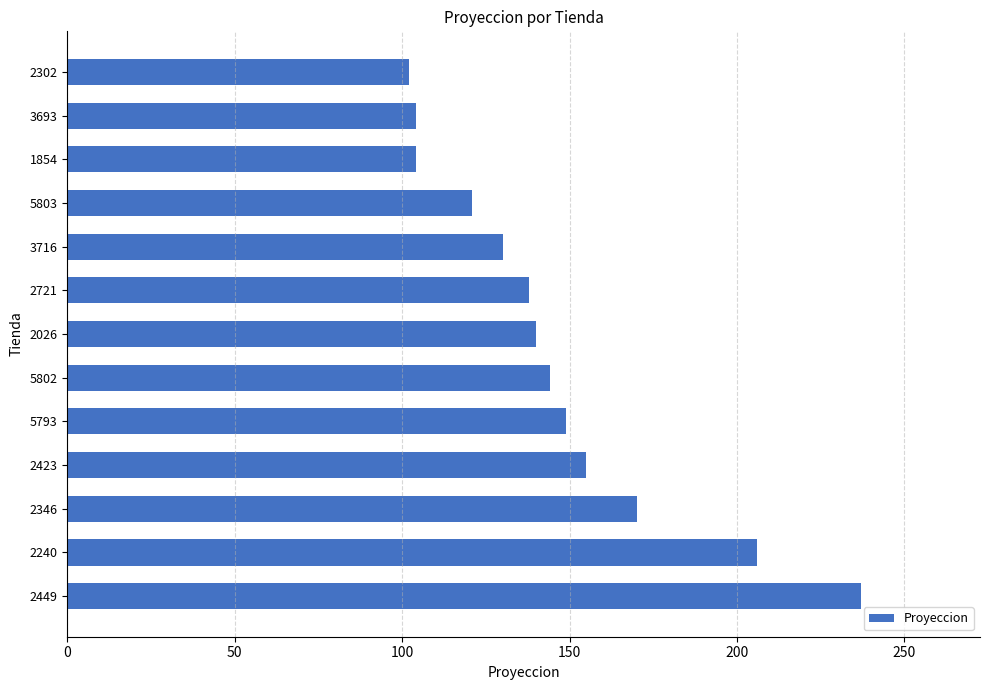

Approximately how many times larger is the value at 3716 compared to 2721?

0.9